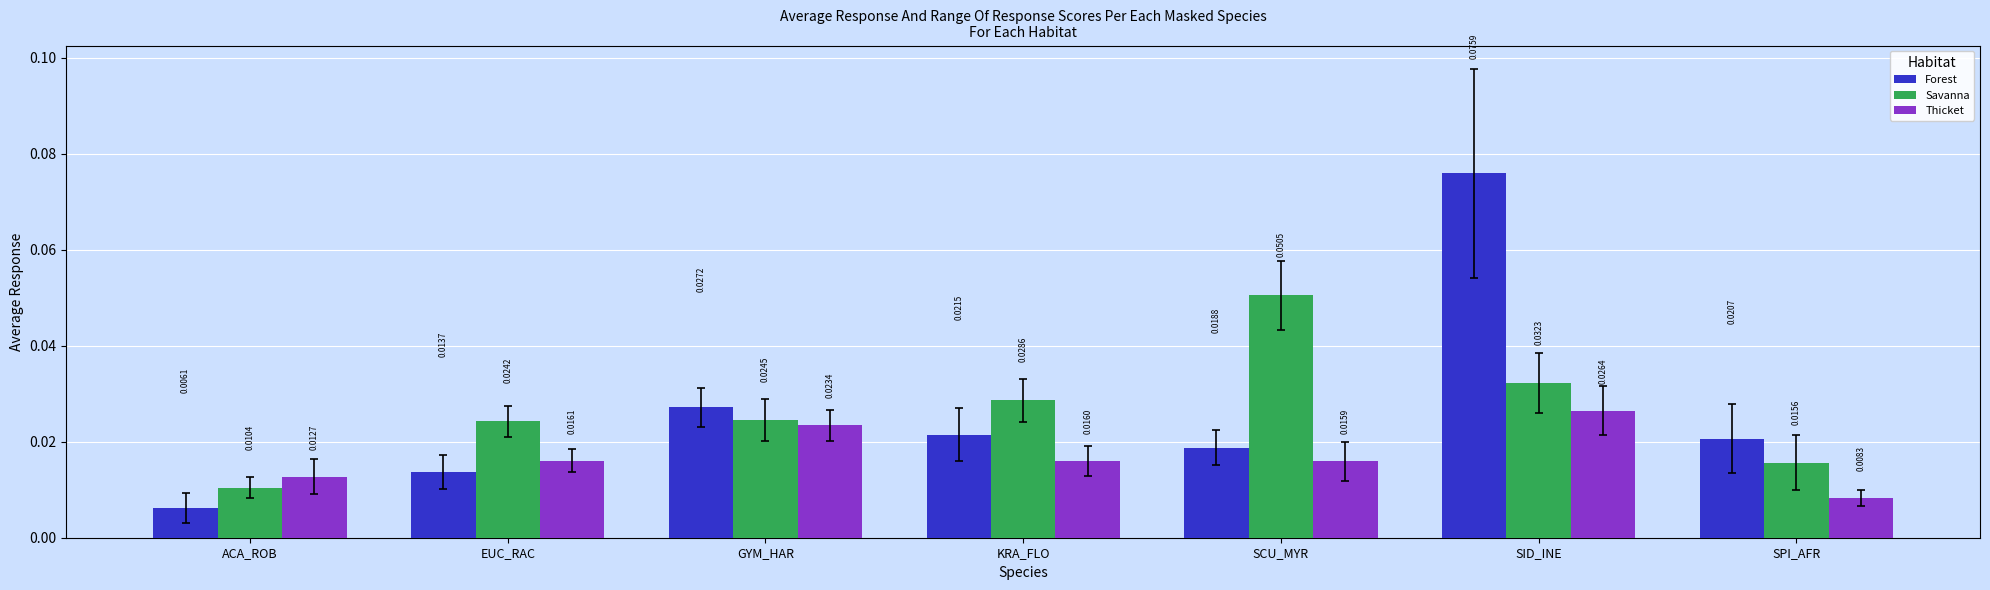

Which label corresponds to the smallest value in the chart?

ACA_ROB